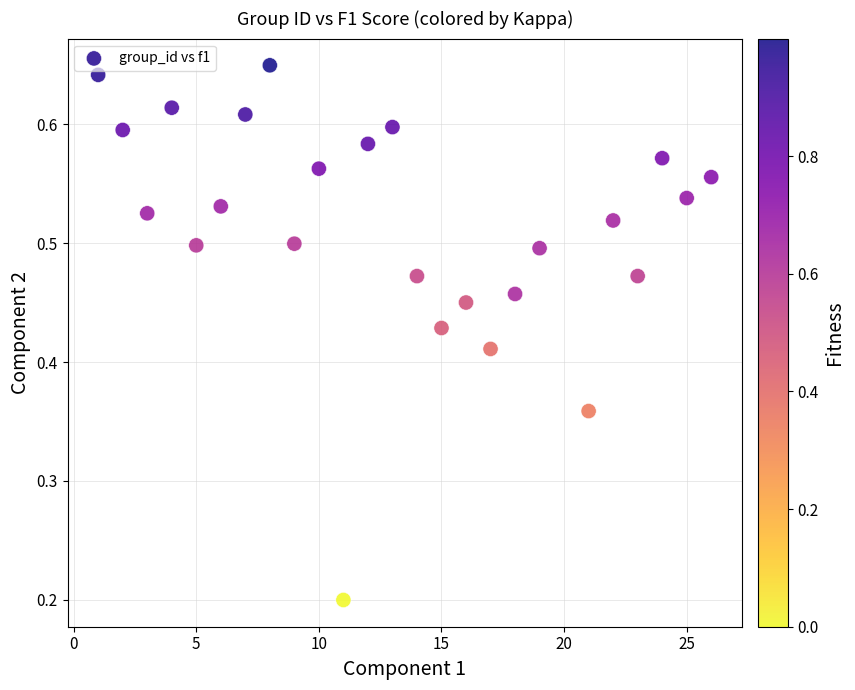

What is the range of X values (max minus min)?

25.0